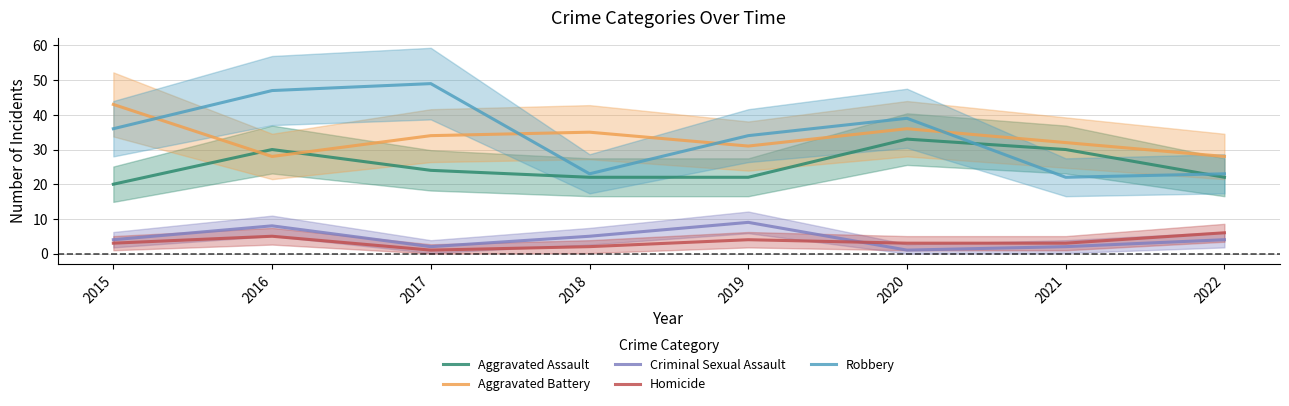

What is the sum of the Aggravated Assault values at 2022 and 2021?

52